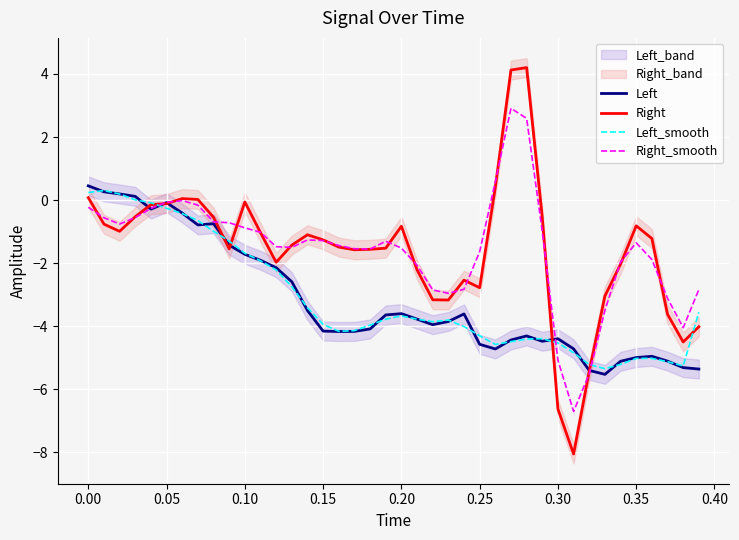

What is the sum of all Left values?

-127.1